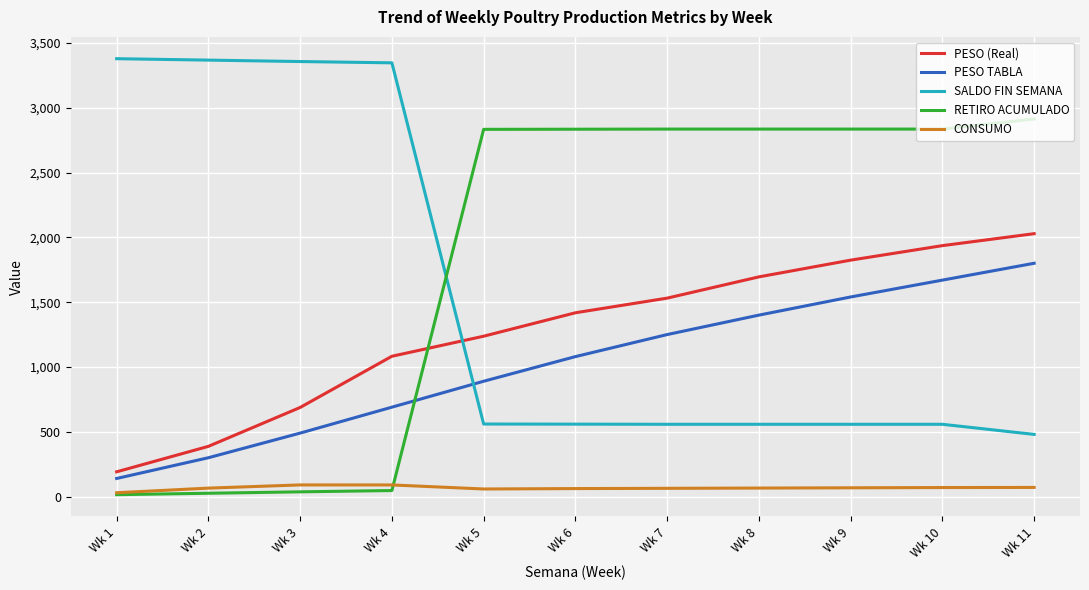

Is the value of PESO TABLA at Wk 10 greater than the value of PESO (Real) at Wk 4?

Yes